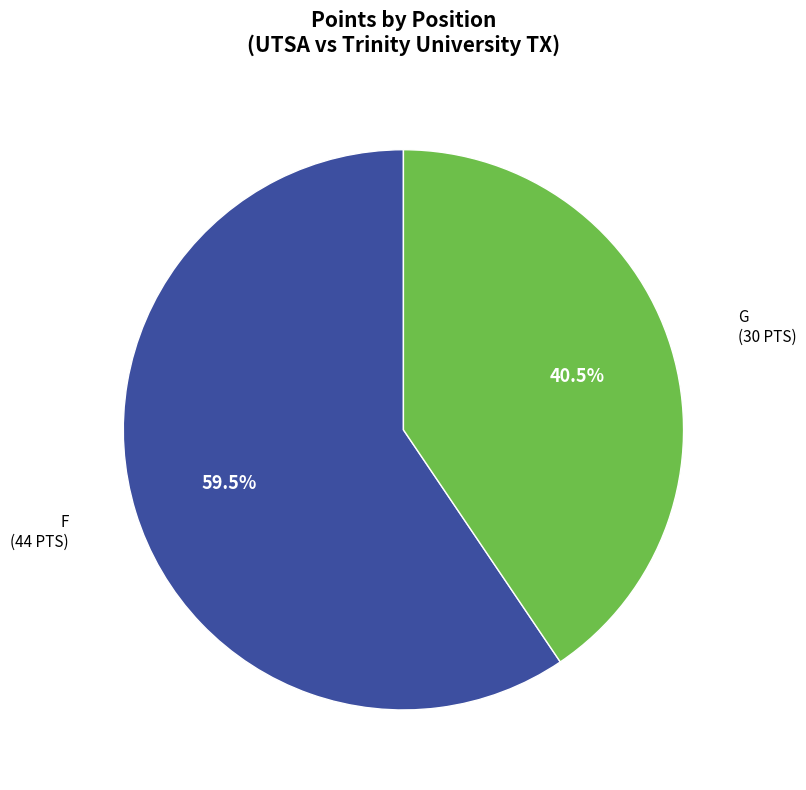

Does any single category account for the majority?

Yes